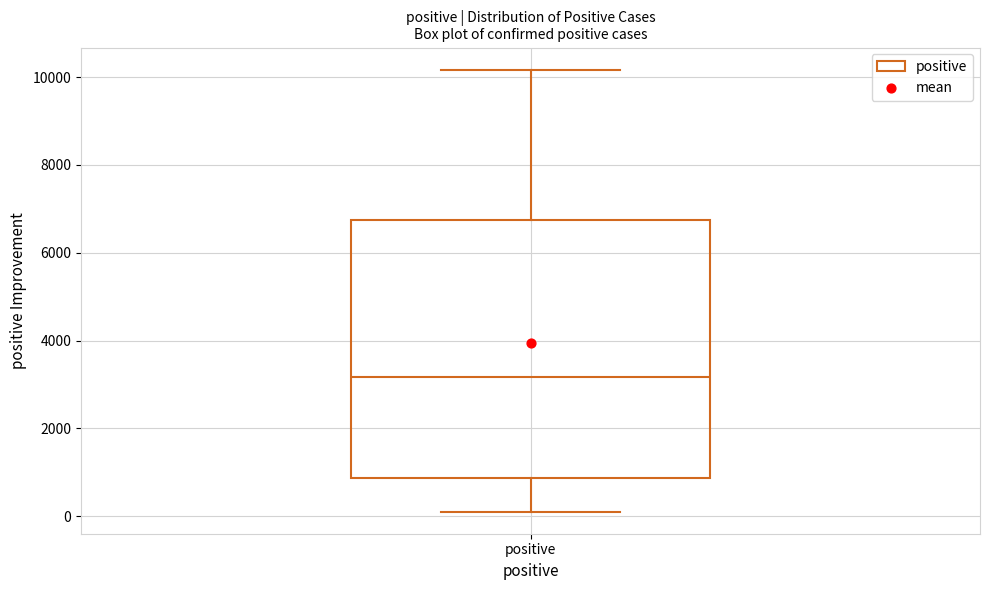

Read this box plot against the y-axis: the position of the median line, the range covered by the box, and the ends of both whiskers. The values are not printed on the chart, so give them approximately, as read against the axis.

median 3200, box 800 to 6800, whiskers 200 to 10200